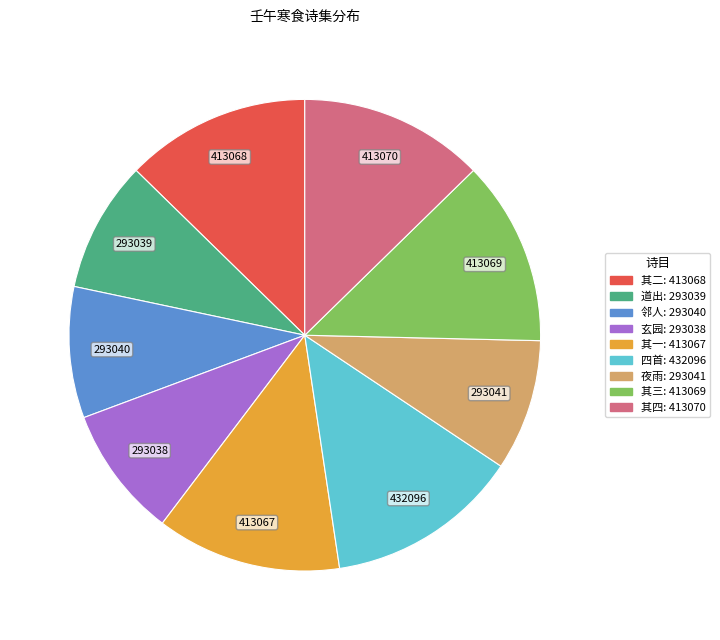

Does any single category account for the majority?

No